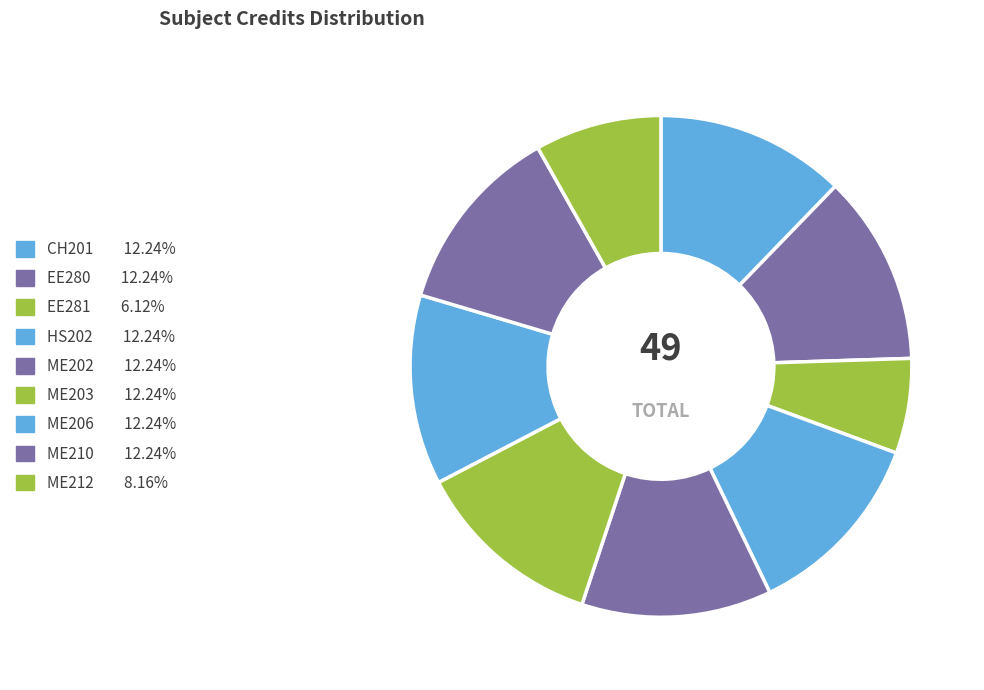

Between ME202 and ME210, which is larger?

ME202